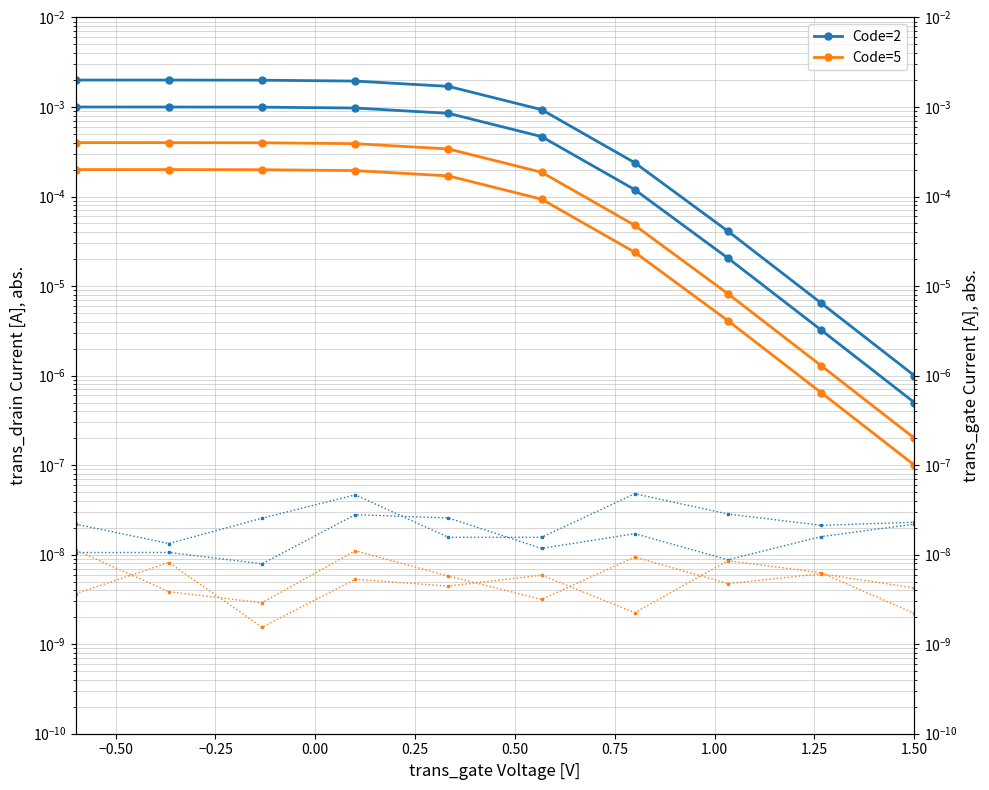

Is it true that Code=5 equals 0.0 at 0.00?

False